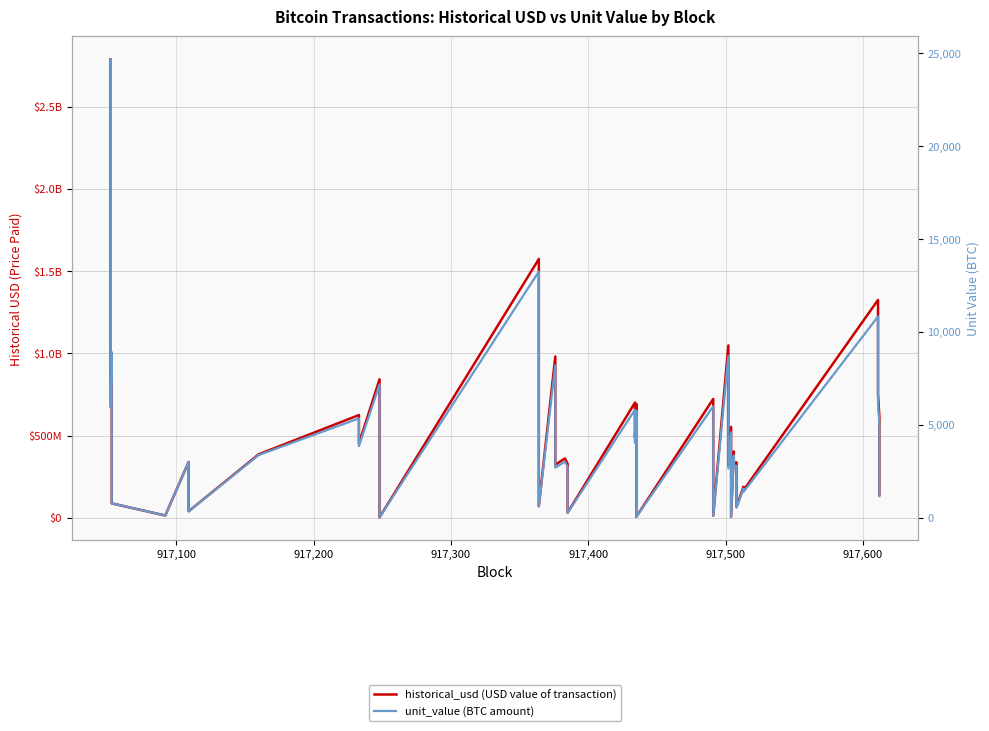

Reading right to left, extract all data points from this chart.

historical_usd (USD value of transaction): 142657564.5	611215000.0	754045246.0	1324561743.0	167061254.7	188894101.0	66696644.2	337150800.0	331001000.0	403689812.2	6010450.0	552962413.6	319189850.0	1048377047.8	13410304.0	722928000.0	6473730.7	692831658.4	486547374.7	700302540.0	32052771.8	327522250.0	361465003.8	322201800.0	980821331.1	72005888.4	1573106250.0	3056738.0	841932520.4	450949129.9	624858600.0	386195450.1	40030433.6	340218000.0	14212844.7	14212844.7	87945619.2	1004186666.7	677808000.0	2787046064.4
unit_value (BTC amount): 1167.0	5000.0	6167.0	10833.0	1390.4	1572.1	553.9	2800.0	2750.0	3353.9	50.0	4600.0	2650.0	8703.9	111.3	6000.0	53.8	5756.3	4036.6	5810.0	269.1	2750.0	3019.1	2700.0	8219.1	606.5	13250.0	26.0	7173.6	3861.0	5350.0	3379.9	353.0	3000.0	125.7	125.7	778.5	8888.9	6000.0	24671.1